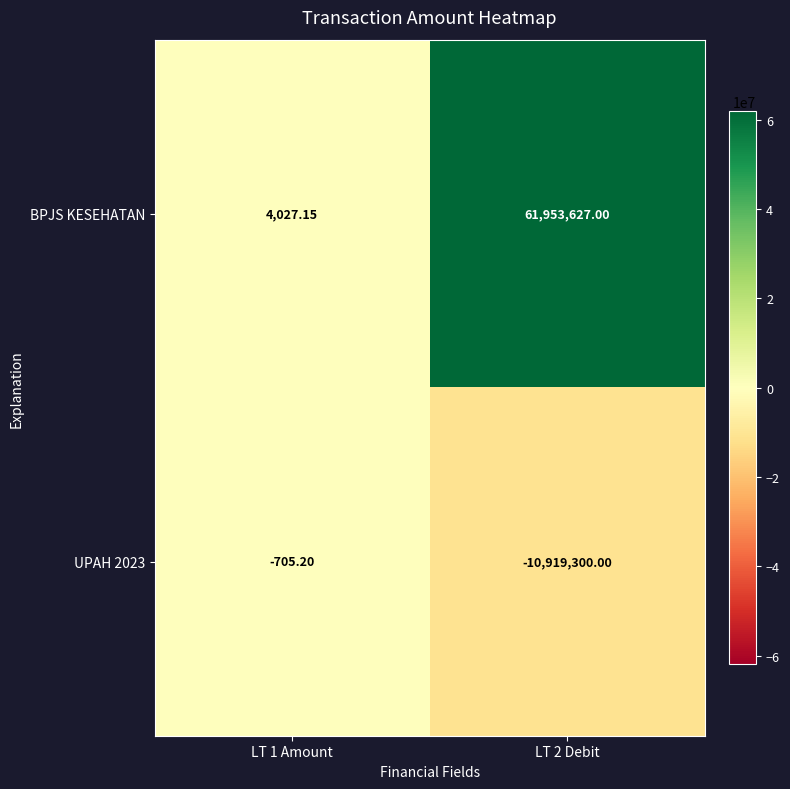

Which series has the widest spread of values?

BPJS KESEHATAN